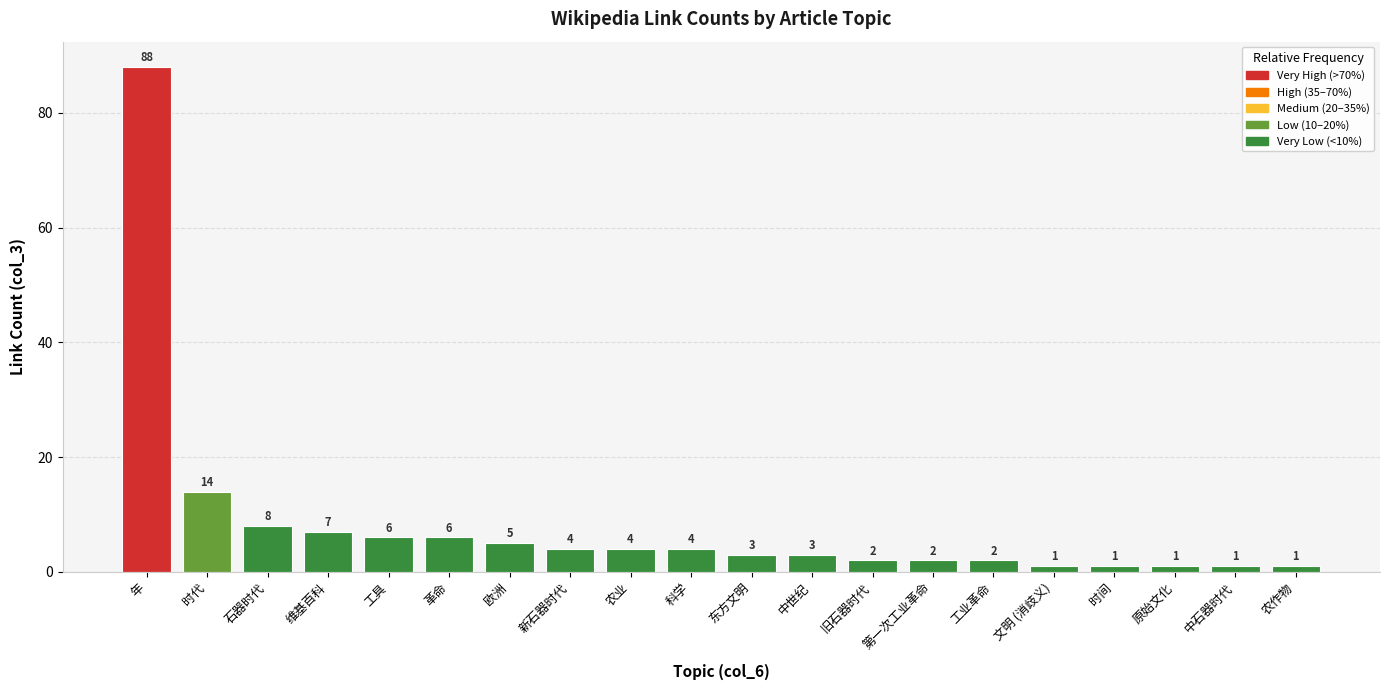

Reading left to right, transcribe all the data shown in this chart.

年=88	时代=14	石器时代=8	维基百科=7	工具=6	革命=6	欧洲=5	新石器时代=4	农业=4	科学=4	东方文明=3	中世纪=3	旧石器时代=2	第一次工业革命=2	工业革命=2	文明 (消歧义)=1	时间=1	原始文化=1	中石器时代=1	农作物=1